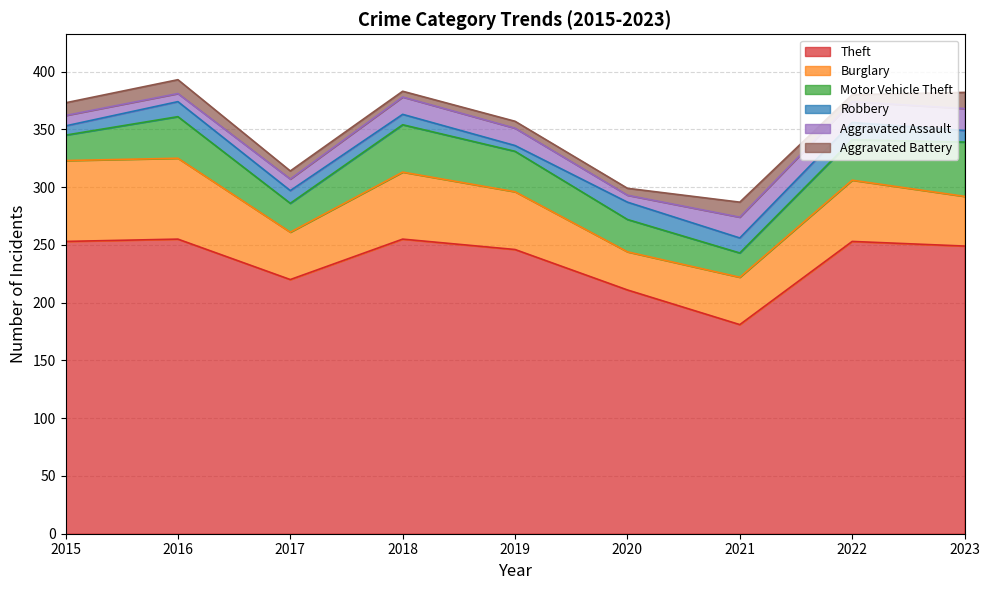

What is the value of the Aggravated Assault point at the 2nd from the left?

7